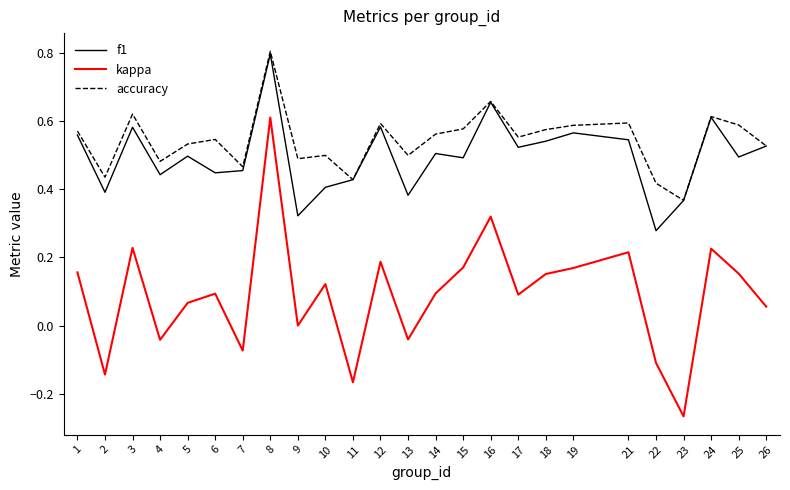

True or false: kappa and f1 intersect in this chart.

False